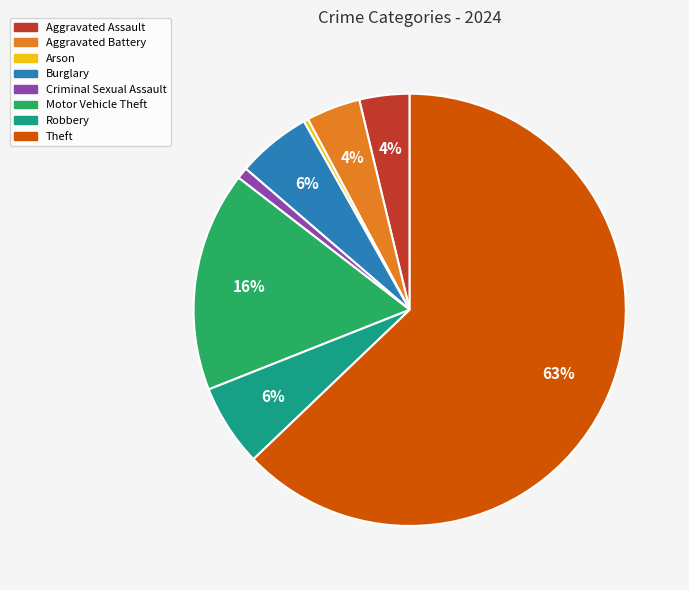

Between Robbery and Arson, which is larger?

Robbery